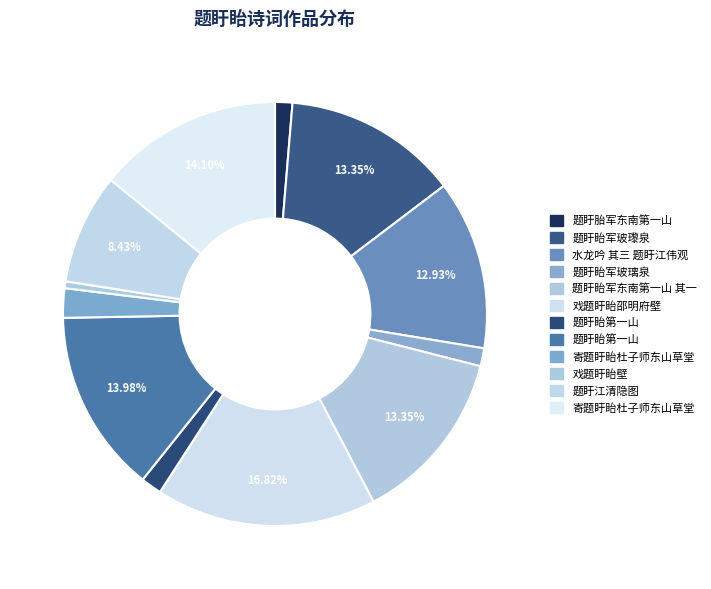

Which category has the biggest portion of the pie?

戏题盱眙邵明府壁